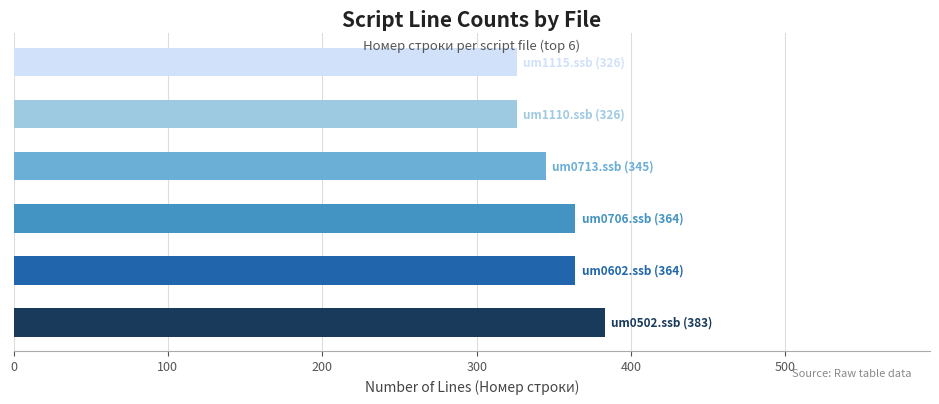

Reading bottom to top, what are all the values shown in this chart?

383	364	364	345	326	326